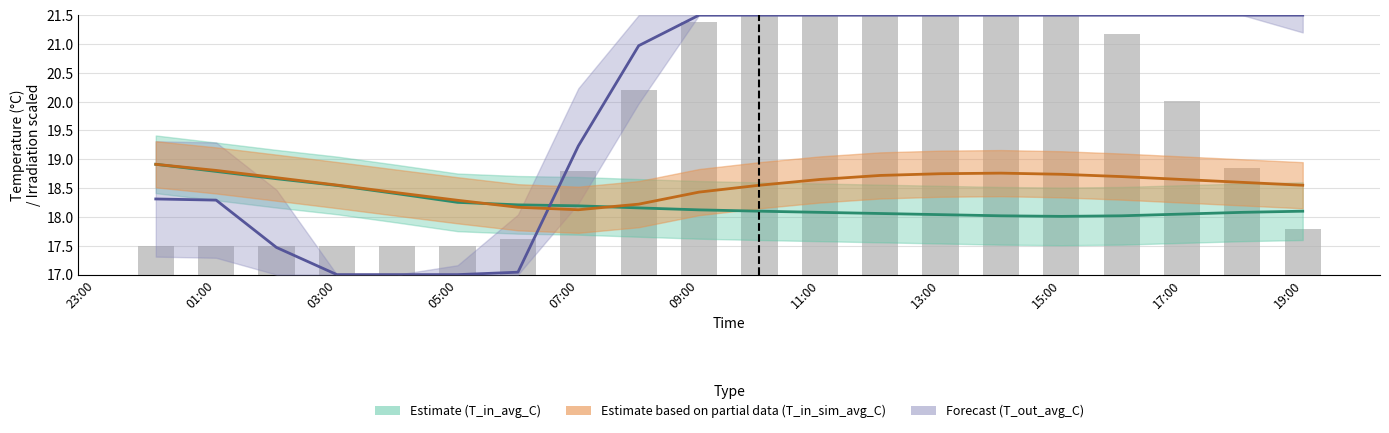

Between 07:00 and 05:00, which is larger?

05:00